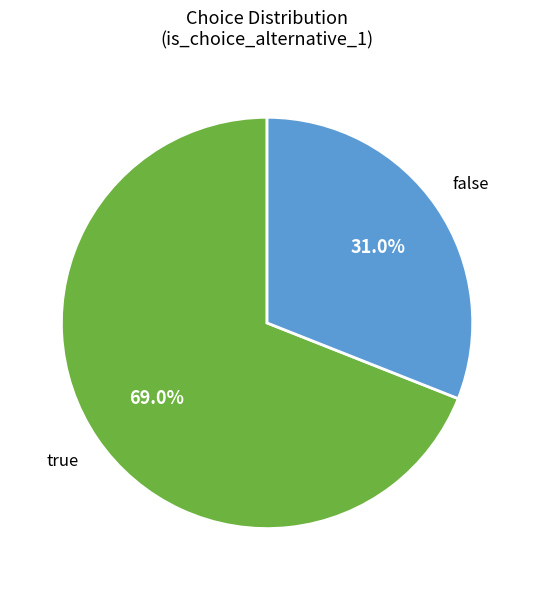

Is there a majority slice in this chart?

Yes